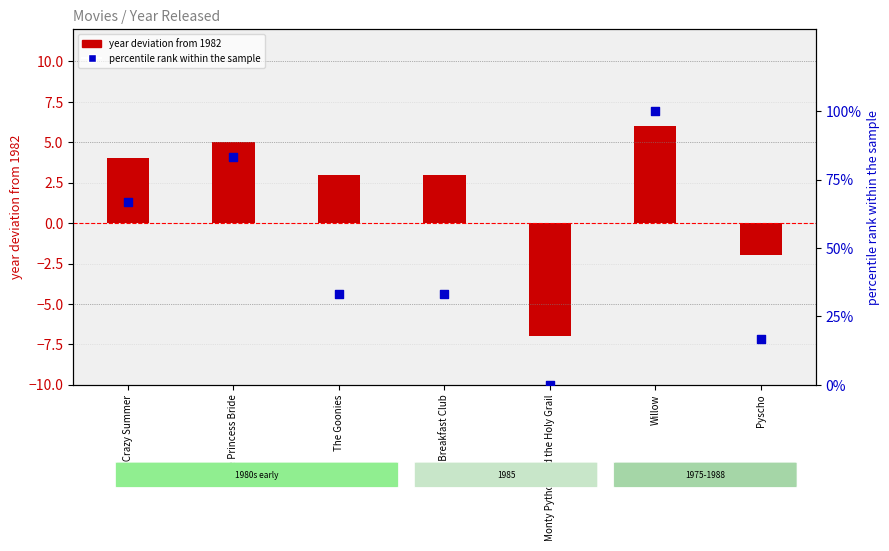

At which category is the sum across all series the highest?

Willow